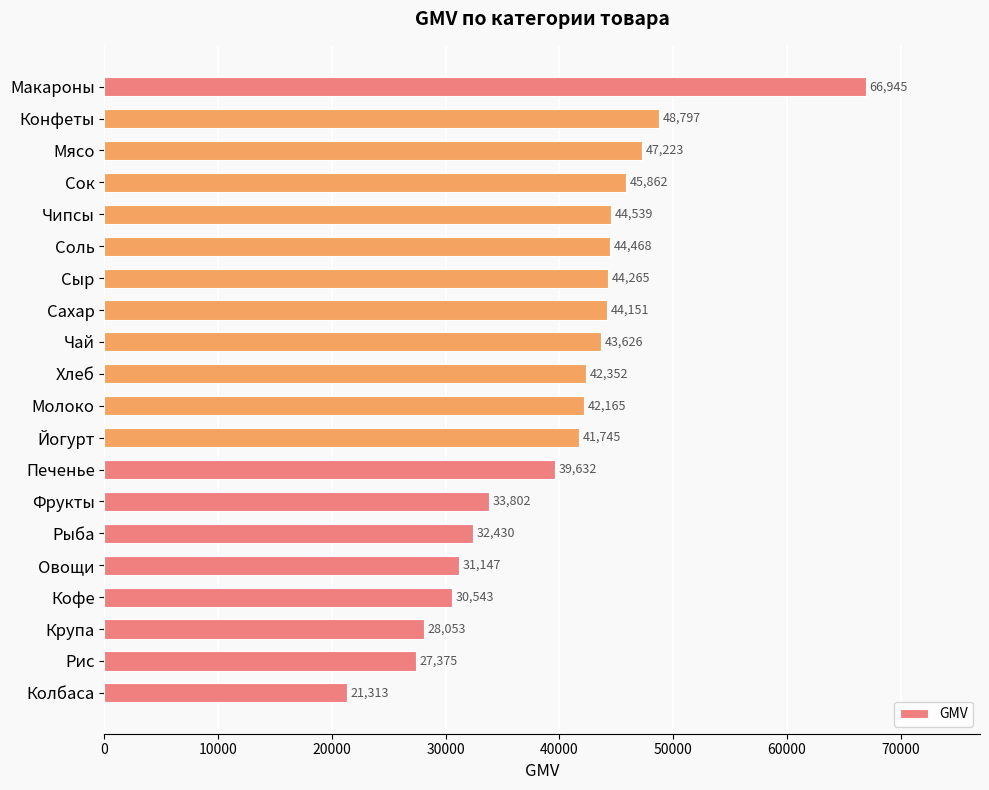

What position from the top is Соль?

6